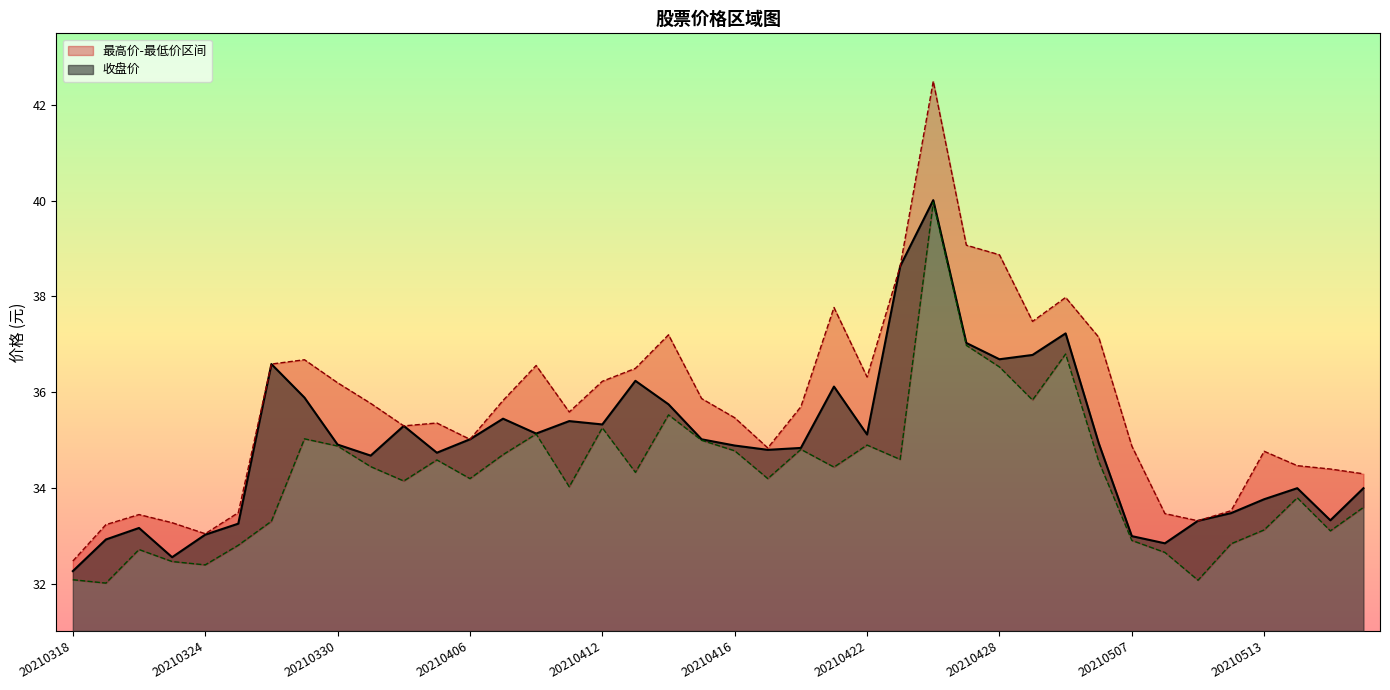

At which label does 最低价 first exceed 34?

20210329